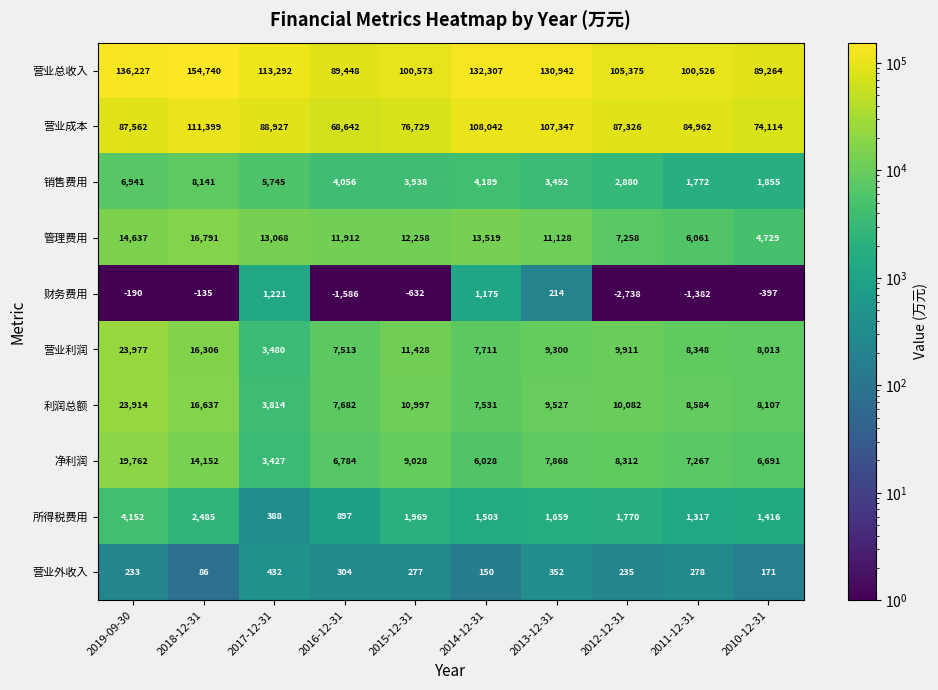

Where is 所得税费用 nearest to the value 2270?

2018-12-31